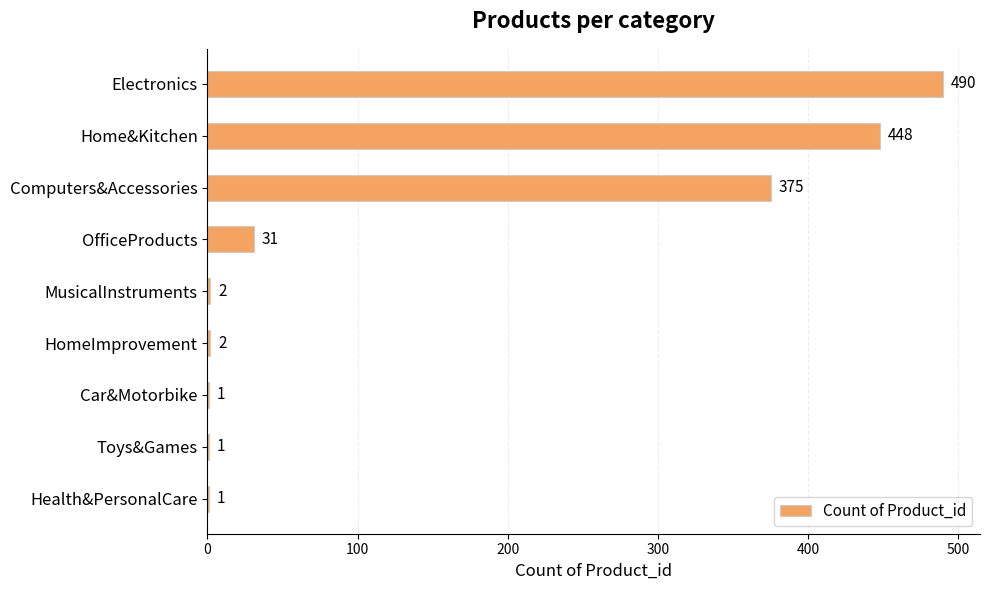

Count the number of data series in this chart.

1